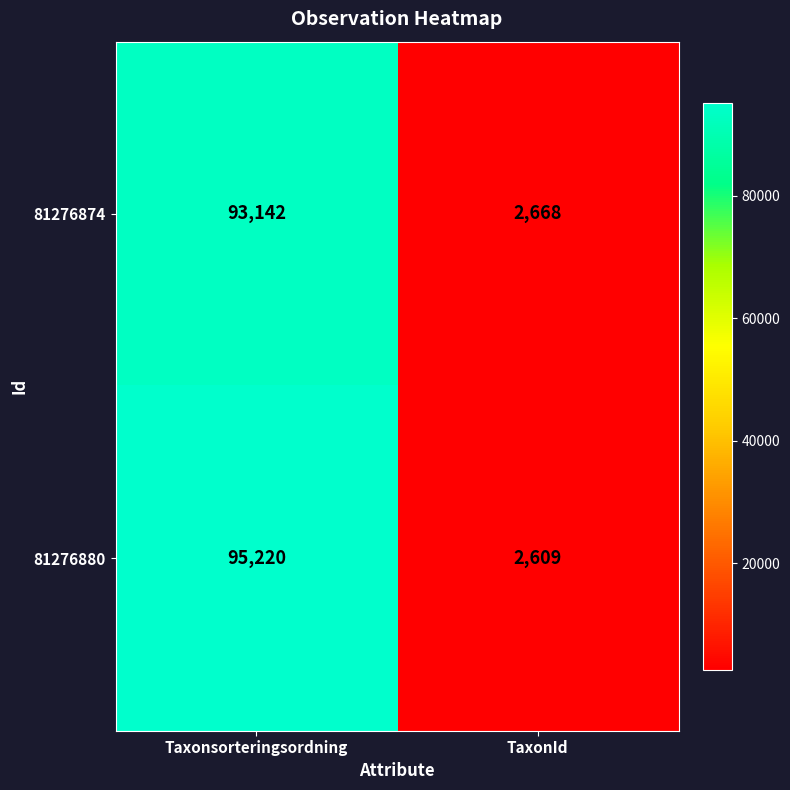

What is the total value across all series at Taxonsorteringsordning?

188362